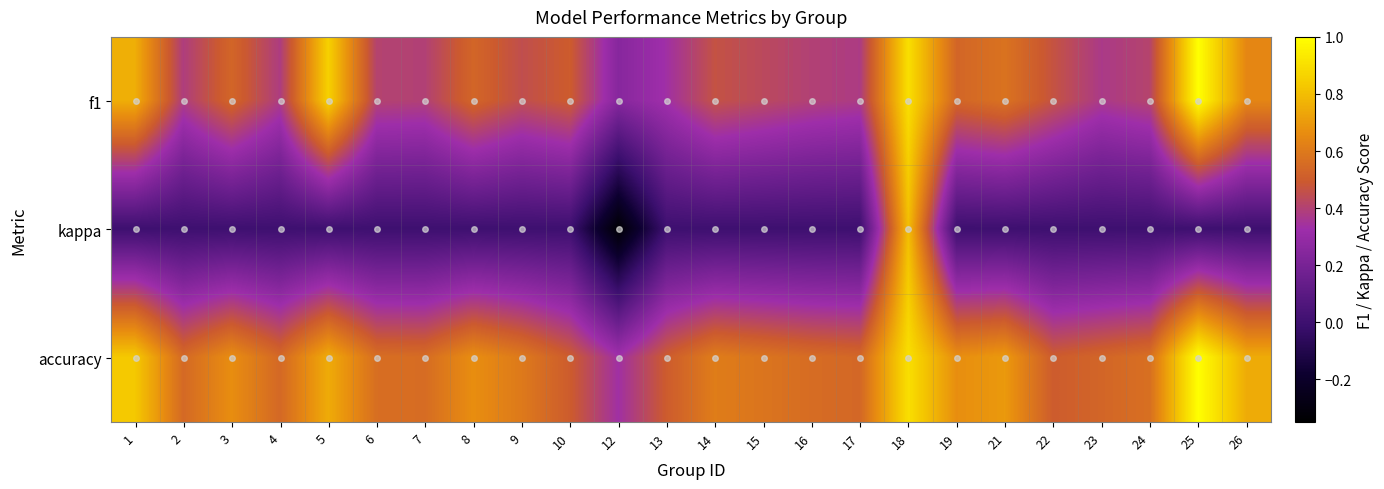

What is the total value across all series at 18?

2.6